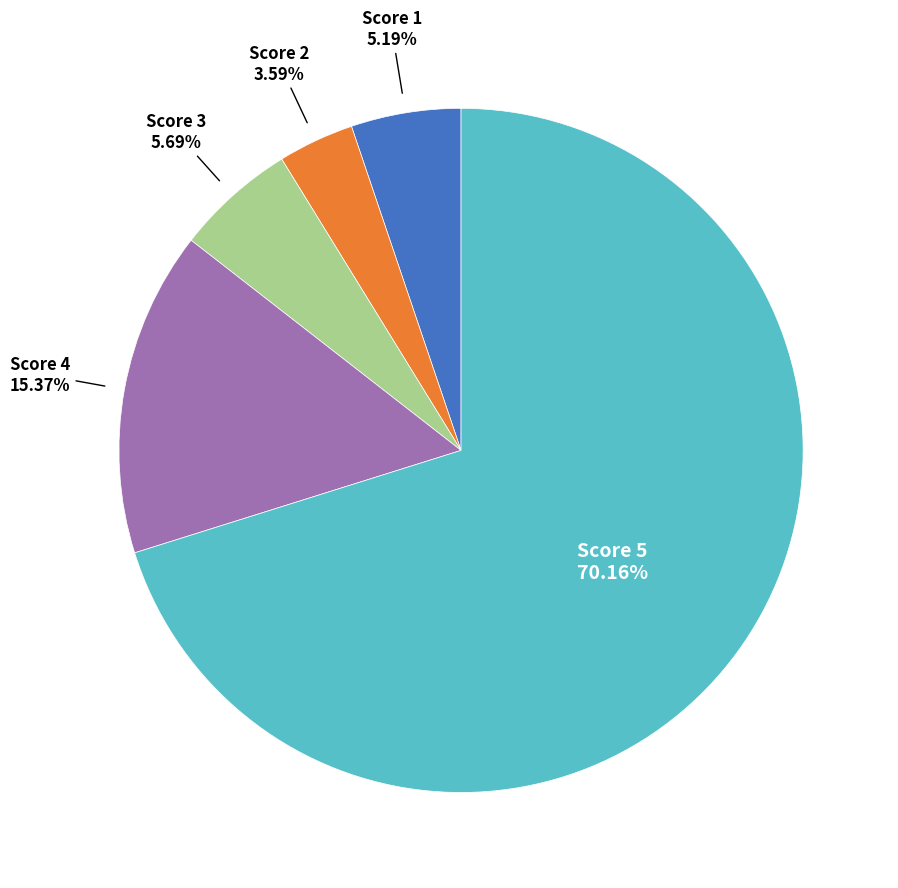

Is there any slice that represents more than half of the pie?

Yes